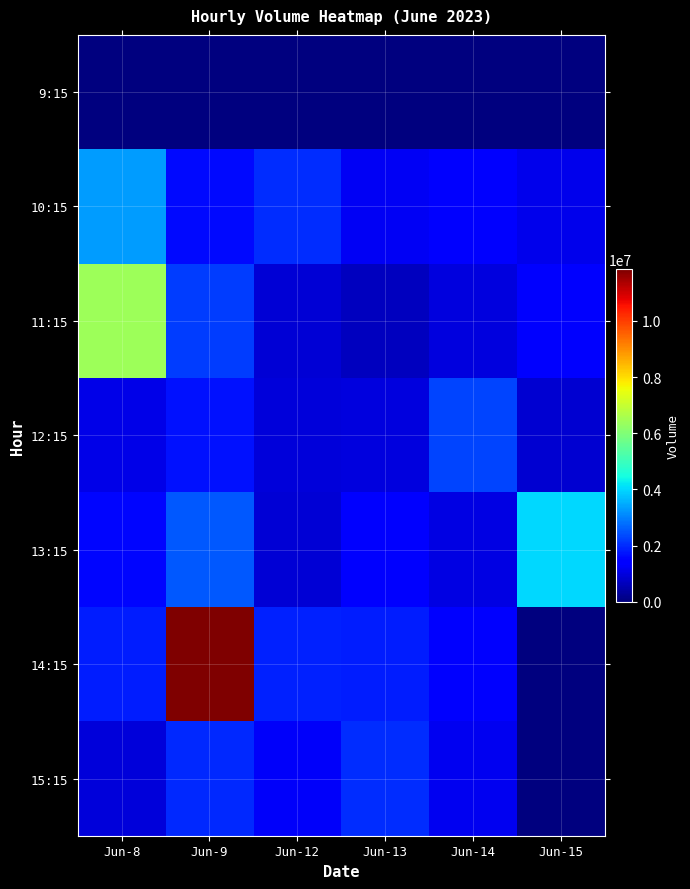

What is the total value across all series at Jun-8?

15100922